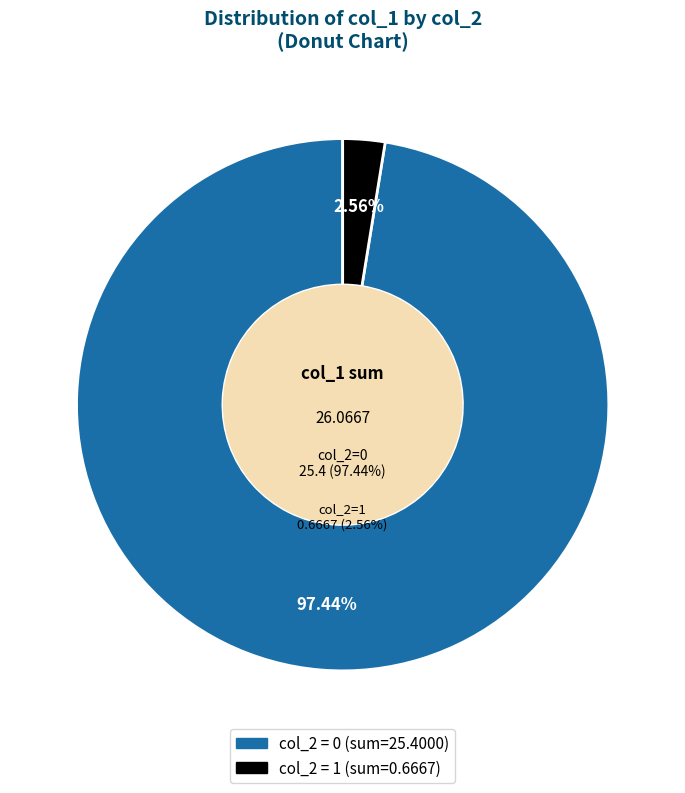

What is the largest slice in the pie chart?

col_2=0